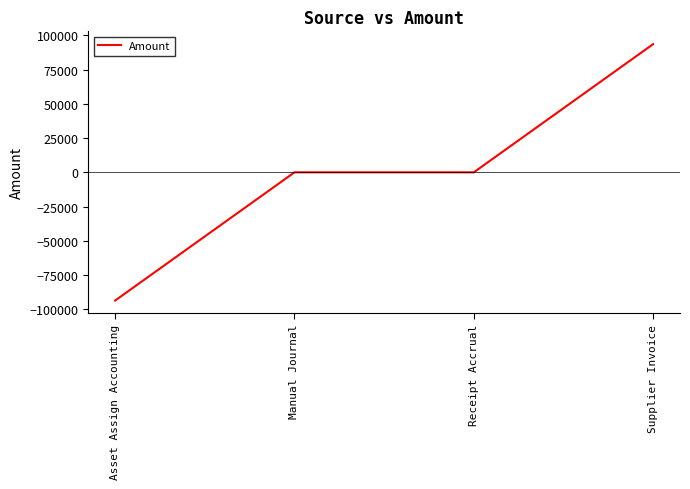

Reading left to right, list all the values displayed in this chart.

-93601.6	0.0	0.0	93601.6